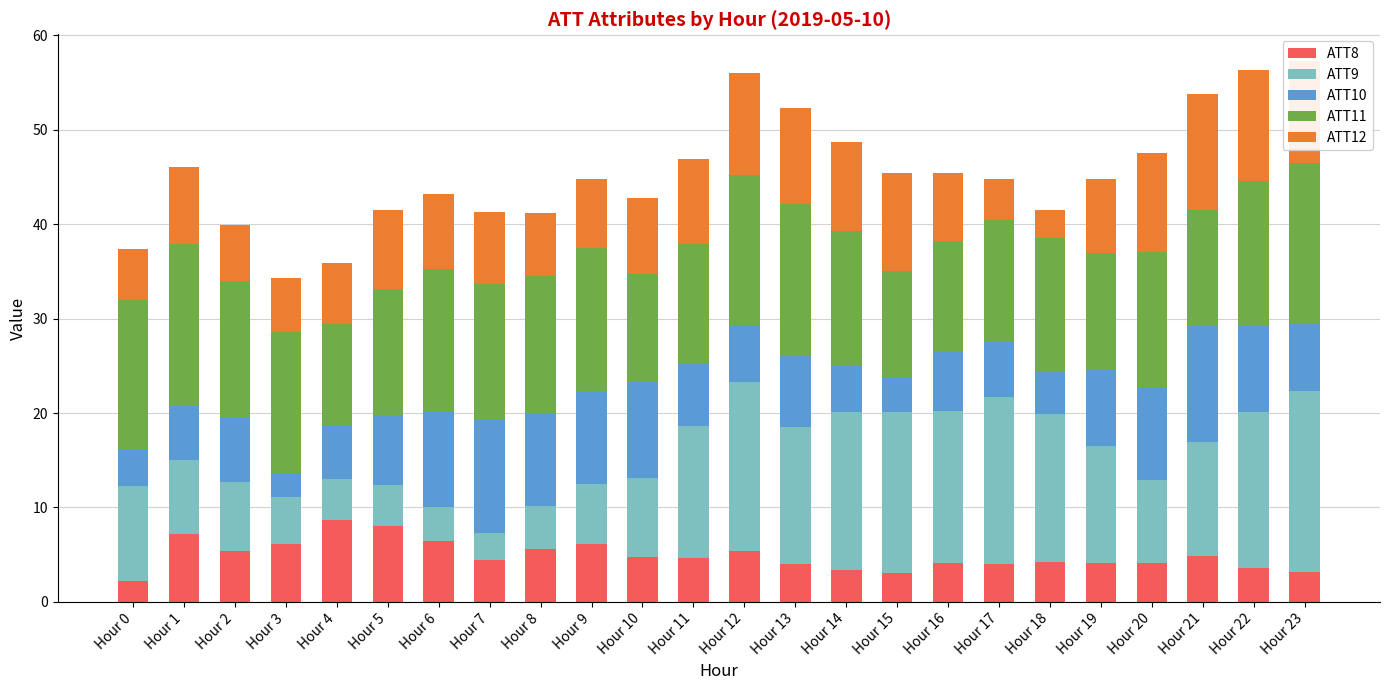

What is the total value across all series at Hour 23?

57.3